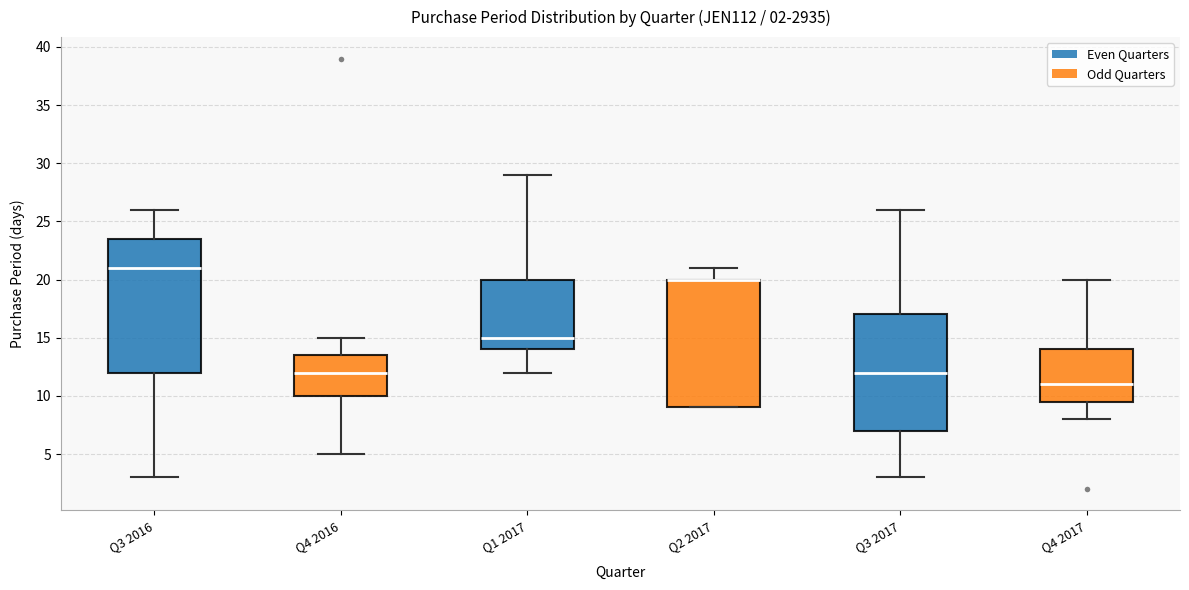

Comparing the boxes themselves (not the whiskers), which one is the tallest?

Q3 2016